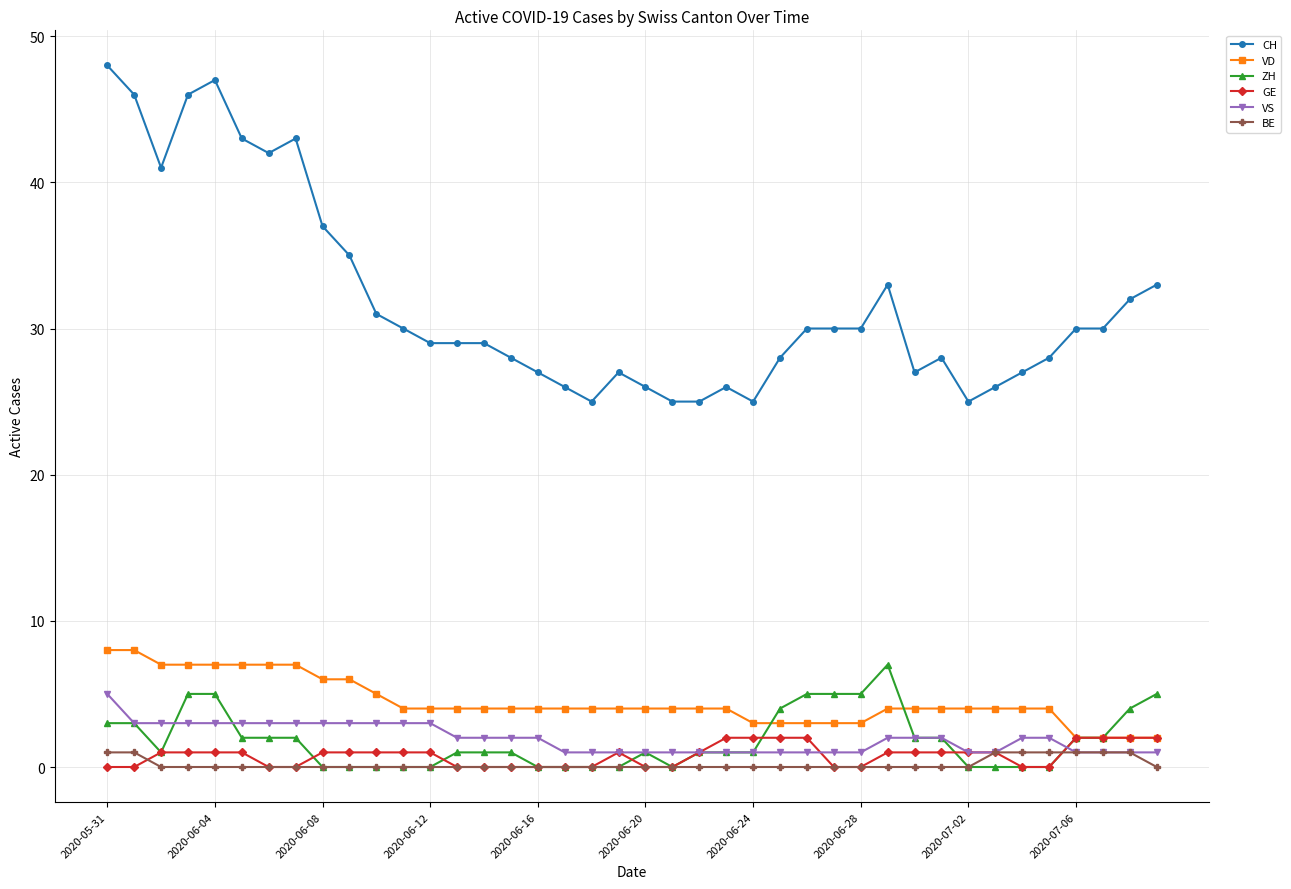

Count the number of categories in the chart.

40